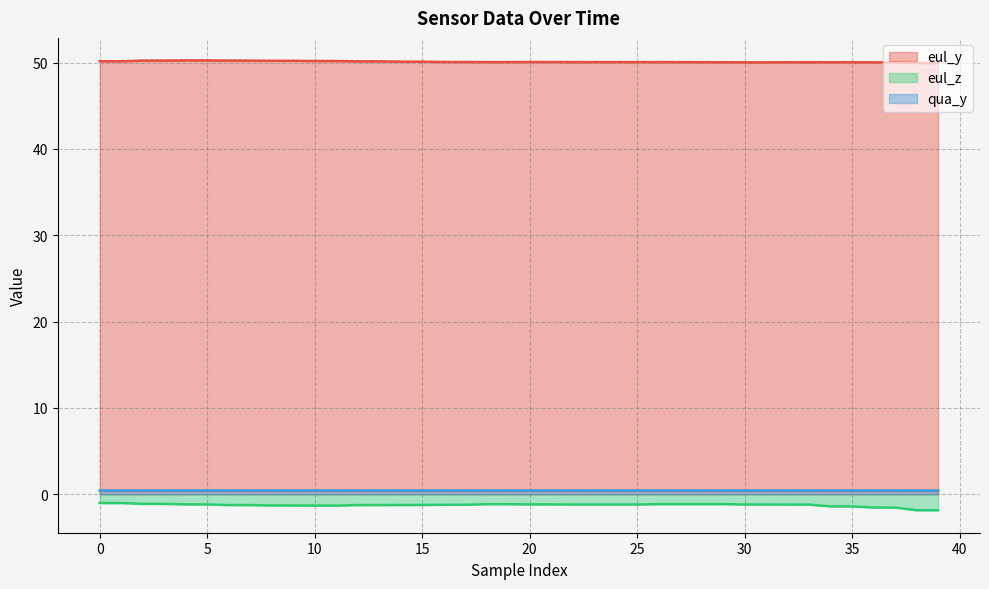

What is the minimum value shown in the chart?

-1.9